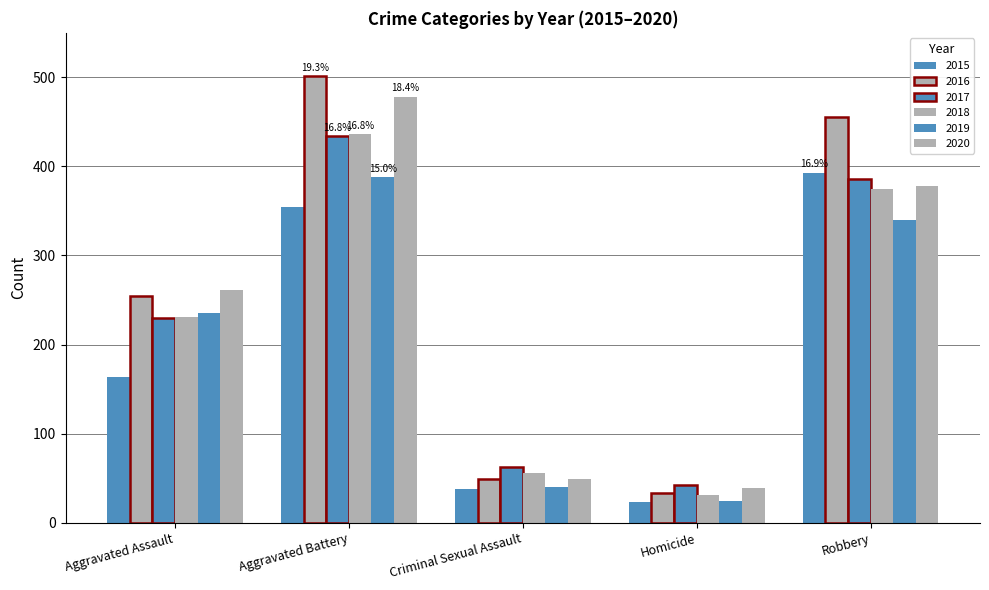

How many distinct data groups are displayed?

6